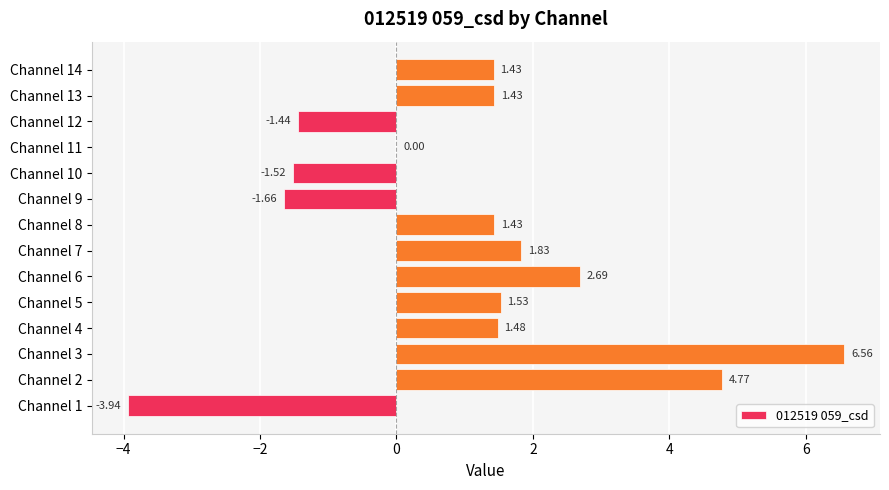

What is the sum of the values at Channel 10 and Channel 9?

-3.2